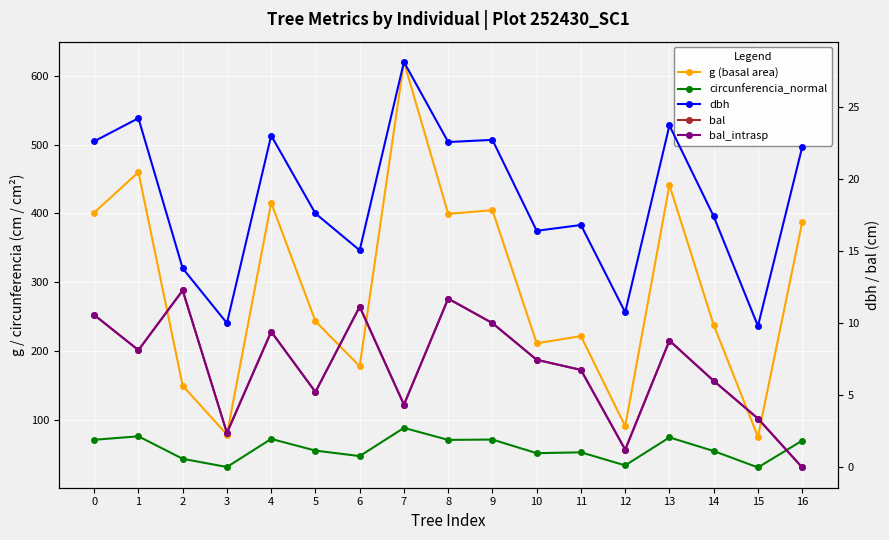

At which category is the sum across all series the highest?

7